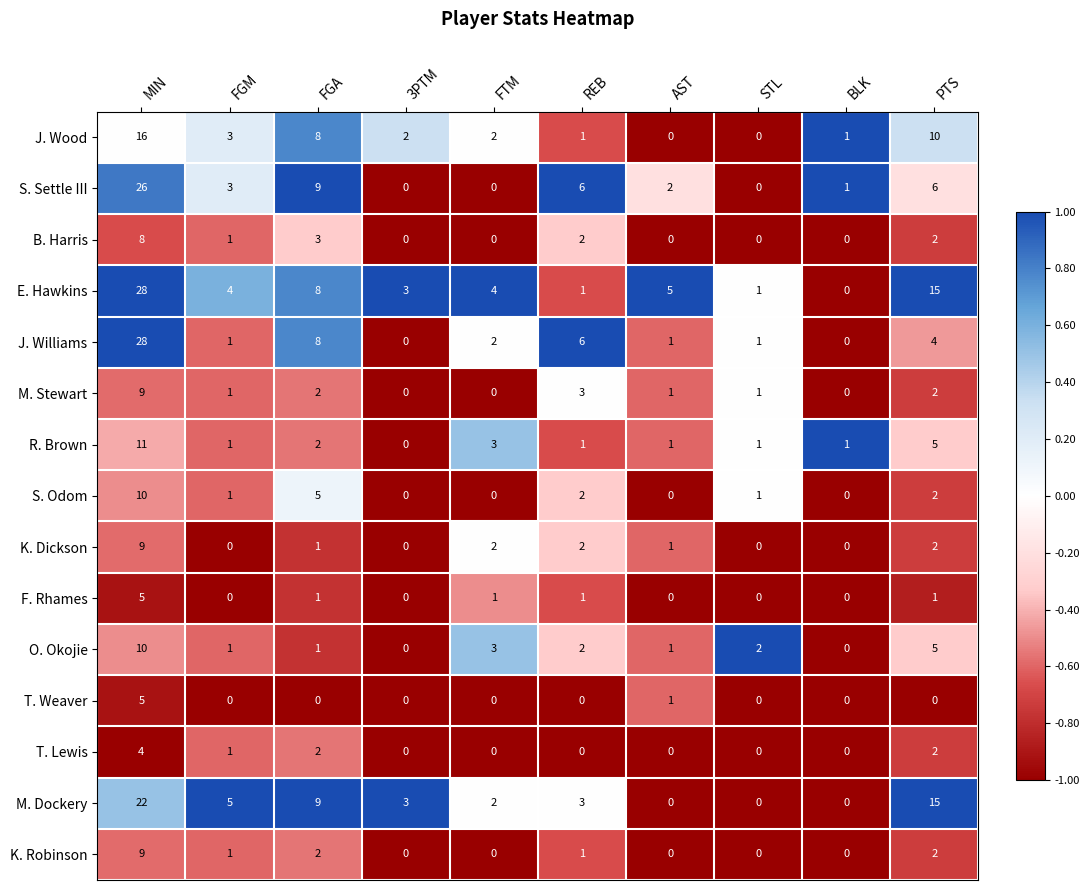

What is the total value across all series at FGA?

61